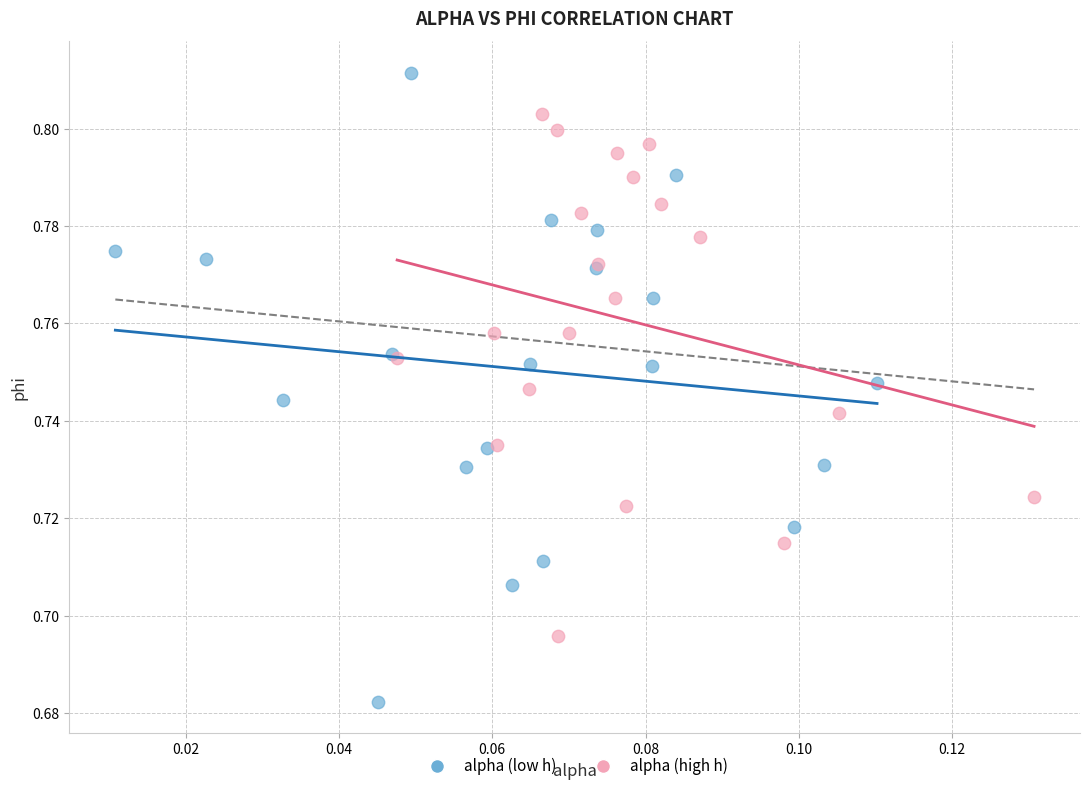

Which series has the largest Y range (max minus min)?

alpha (low h)